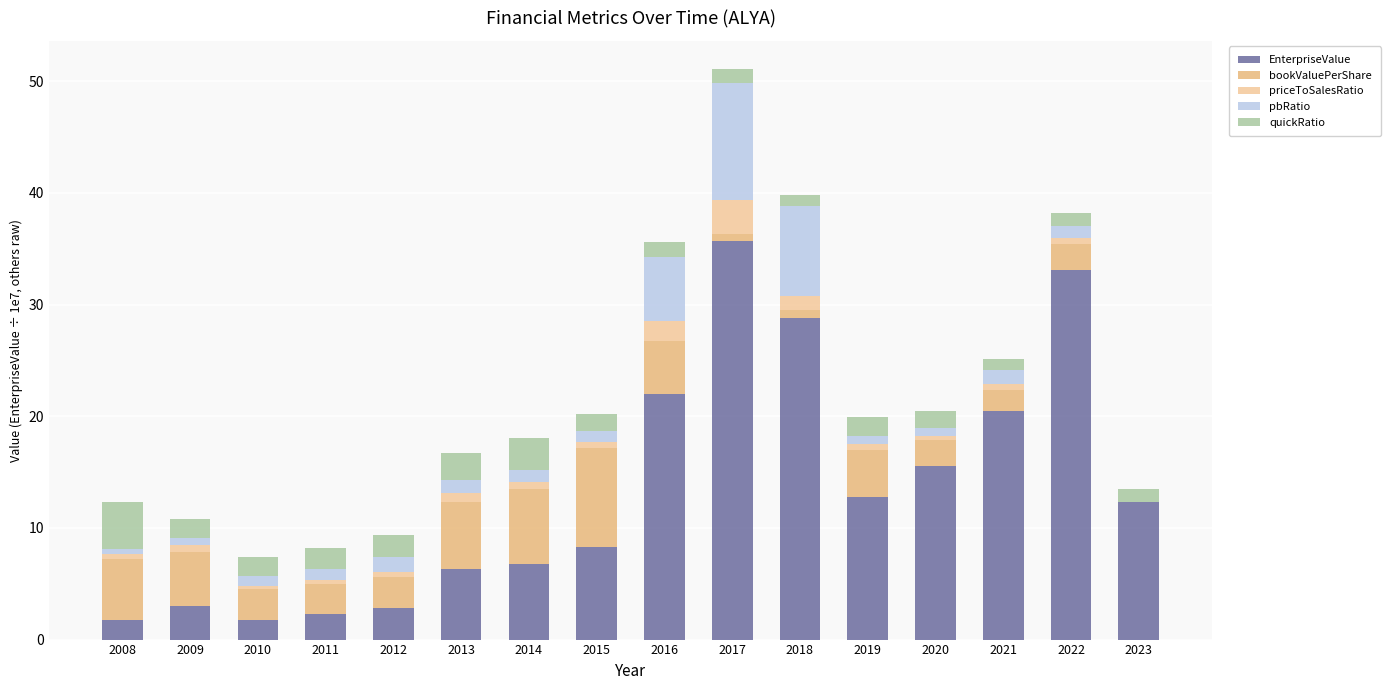

Which has a higher value, 2022 or 2020?

2022